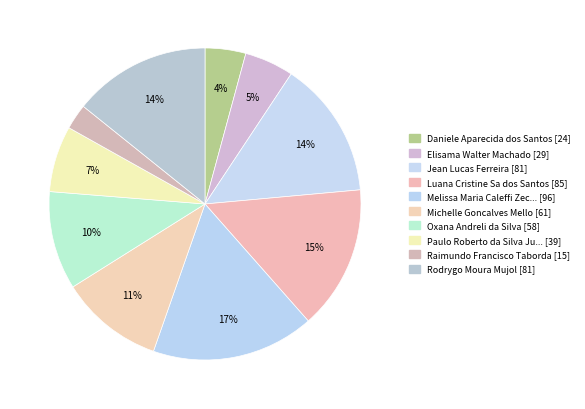

Rank the categories by value from highest to lowest.

Melissa Maria Caleffi Zechini, Luana Cristine Sa dos Santos, Jean Lucas Ferreira, Rodrygo Moura Mujol, Michelle Goncalves Mello, Oxana Andreli da Silva, Paulo Roberto da Silva Junior, Elisama Walter Machado, Daniele Aparecida dos Santos, Raimundo Francisco Taborda